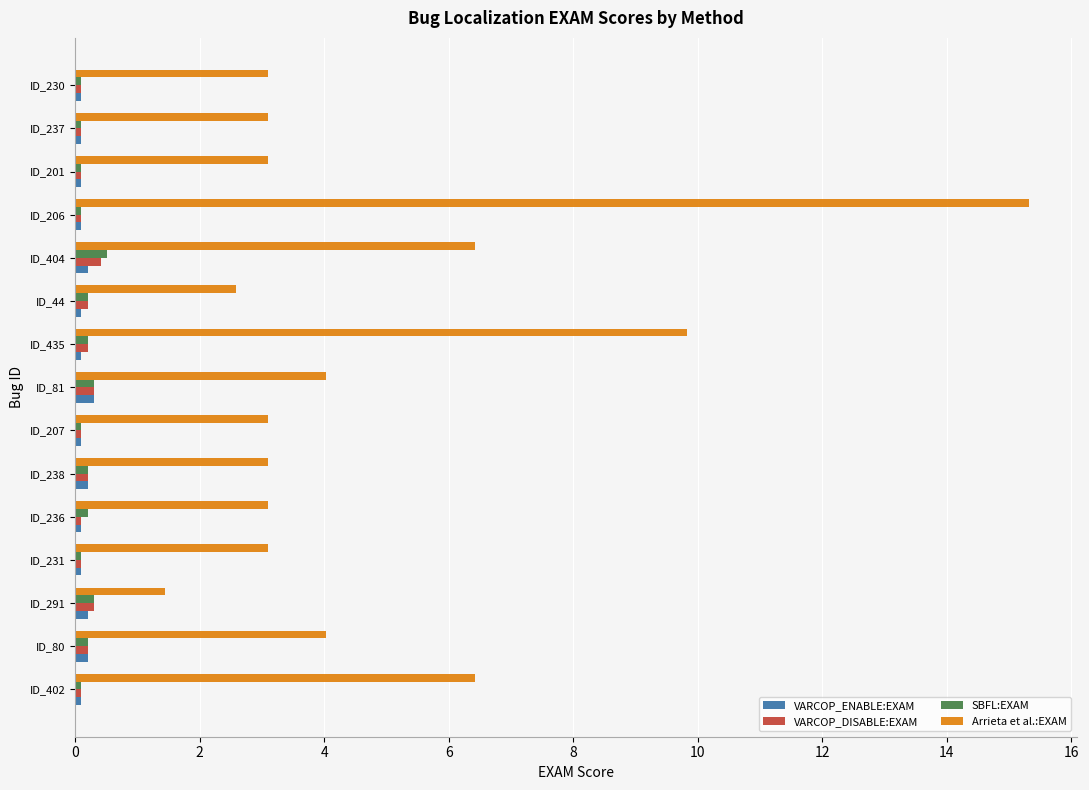

Is it true that VARCOP_DISABLE:EXAM equals 0.2 at ID_80?

True